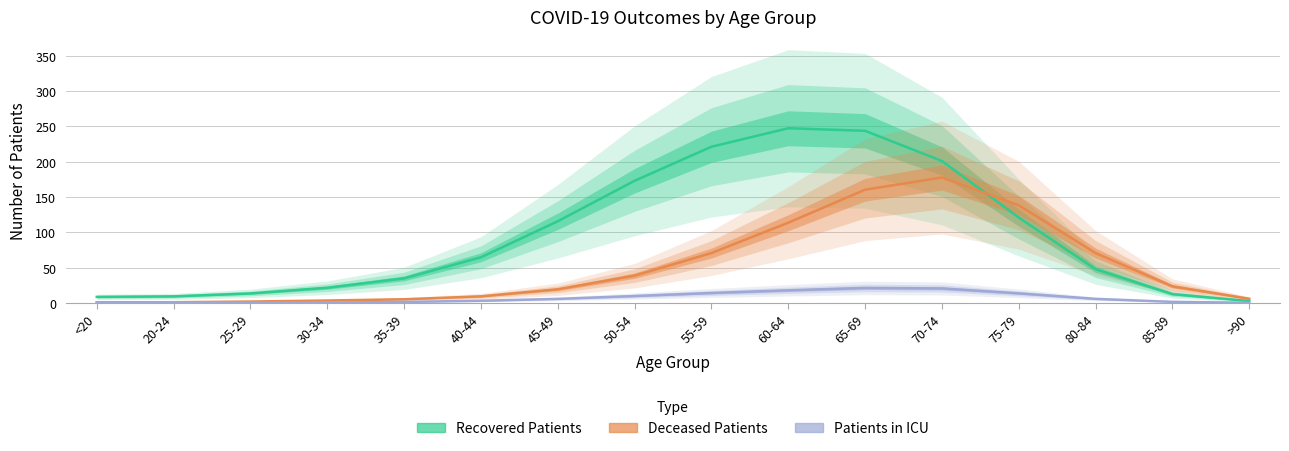

Where is the first local maximum for Recovered Patients?

60-64